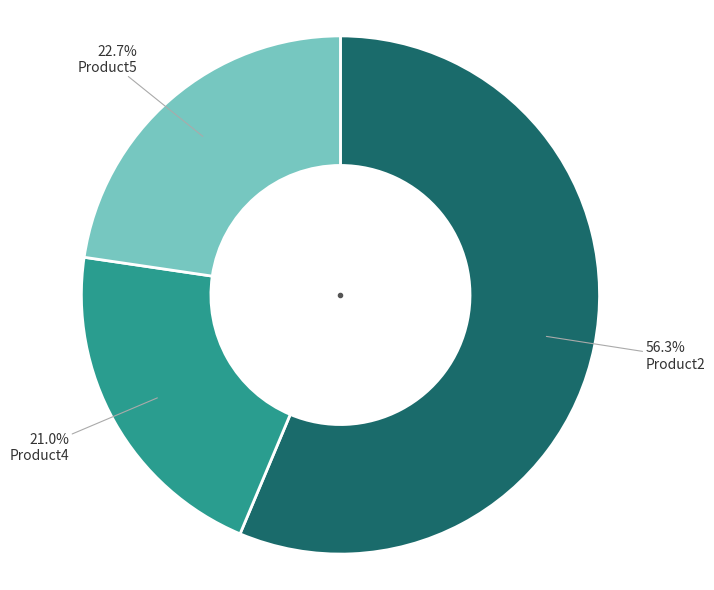

Which category has the smallest portion of the pie?

Product4